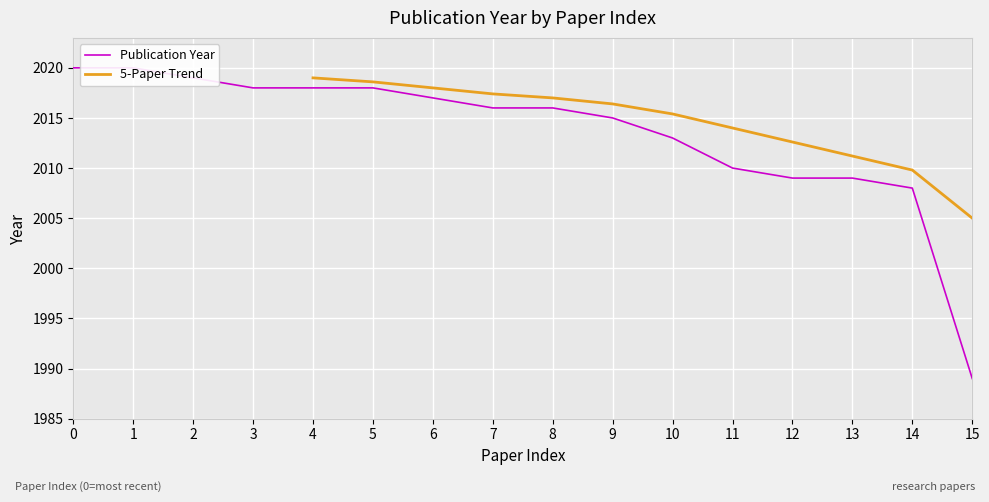

What is the smallest value displayed?

1989